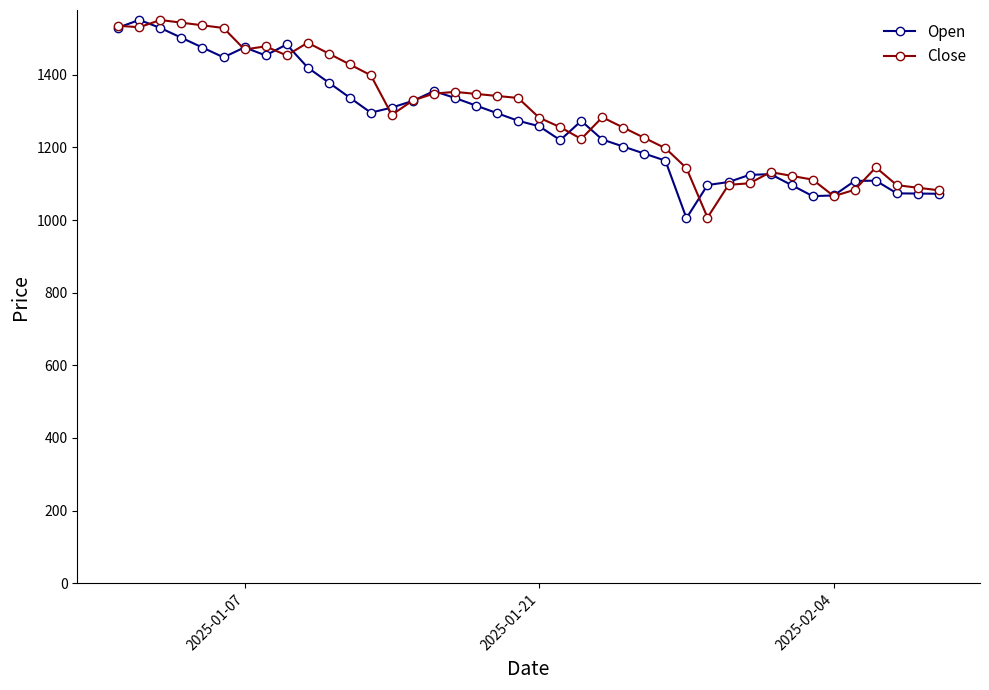

What is the minimum value shown in the chart?

1005.2